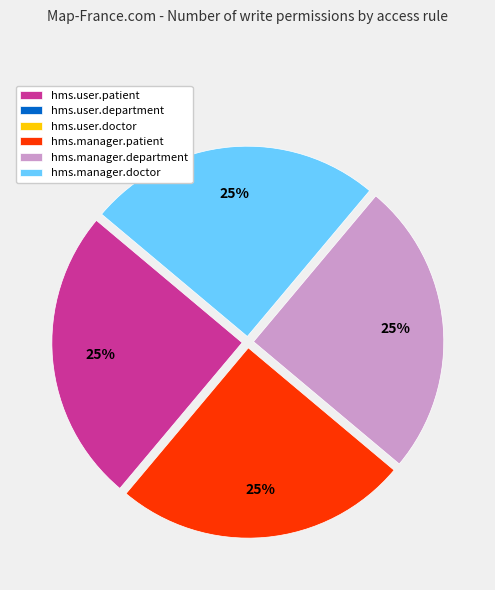

Does any single category account for the majority?

No